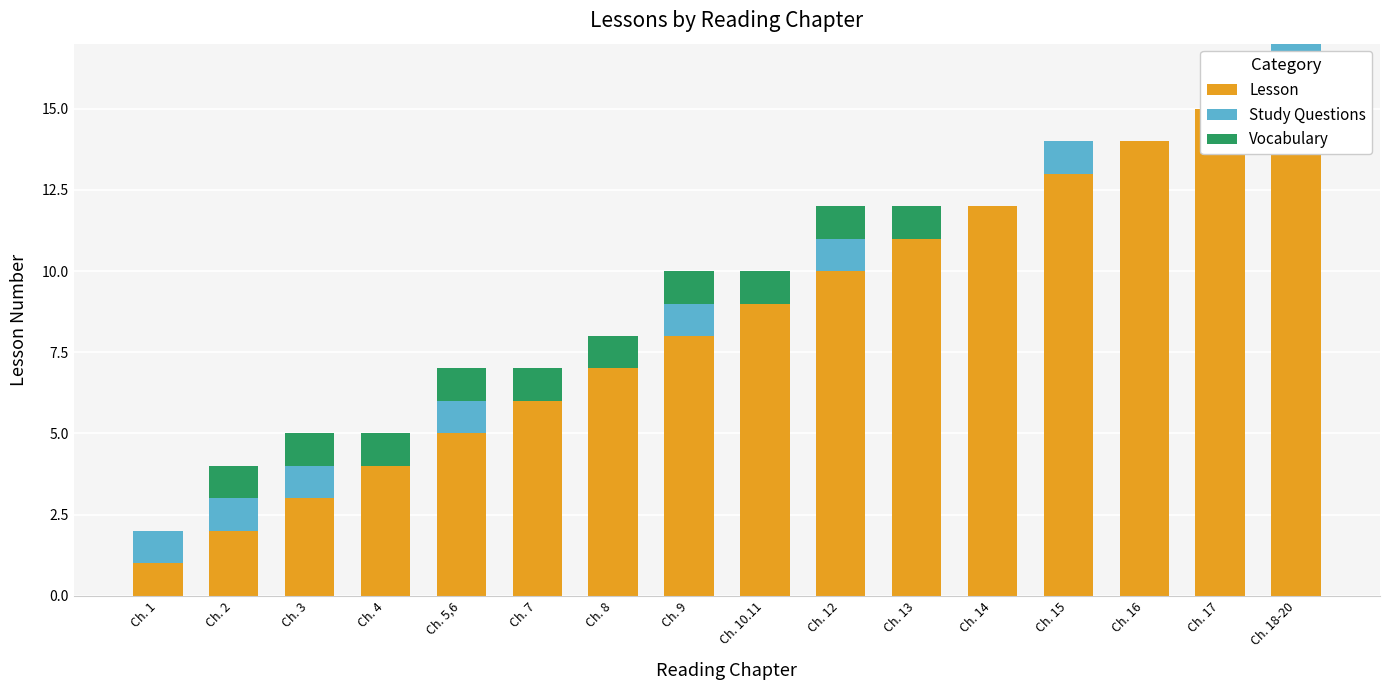

What position from the right is Ch. 13?

6